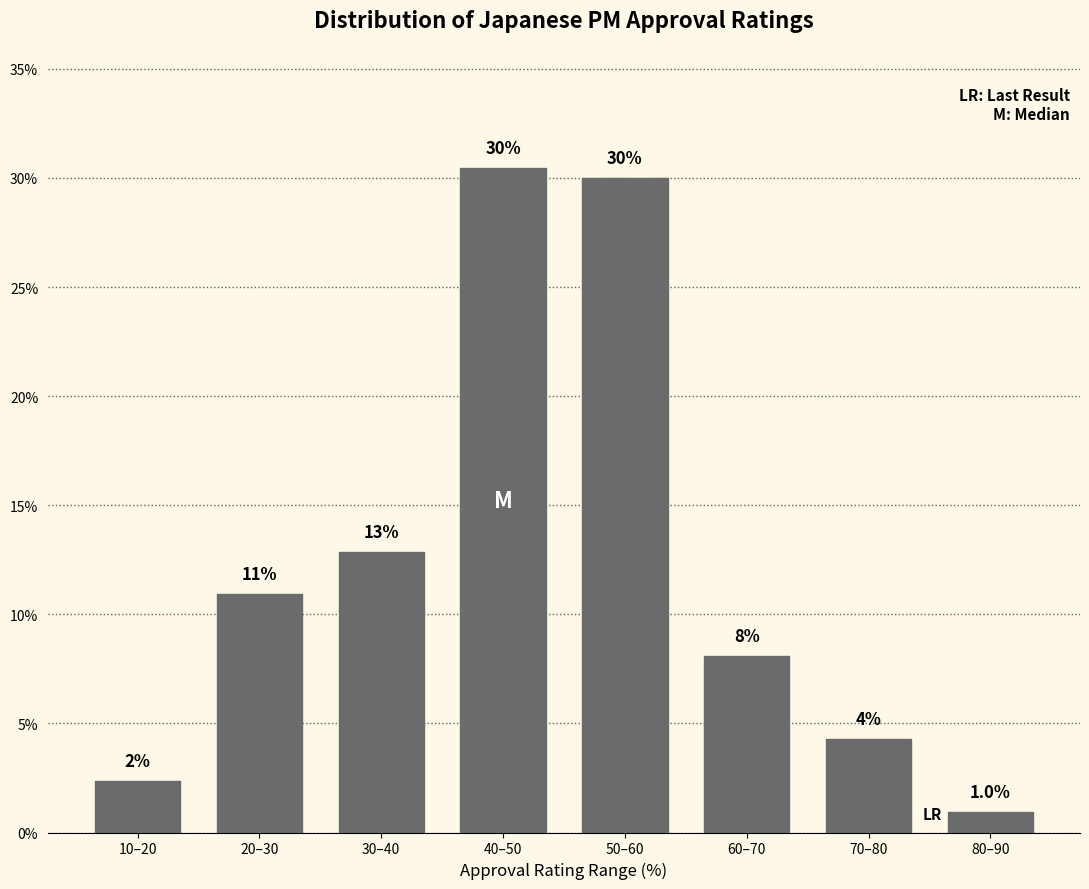

Rank the categories by value from highest to lowest.

40–50, 50–60, 30–40, 20–30, 60–70, 70–80, 10–20, 80–90